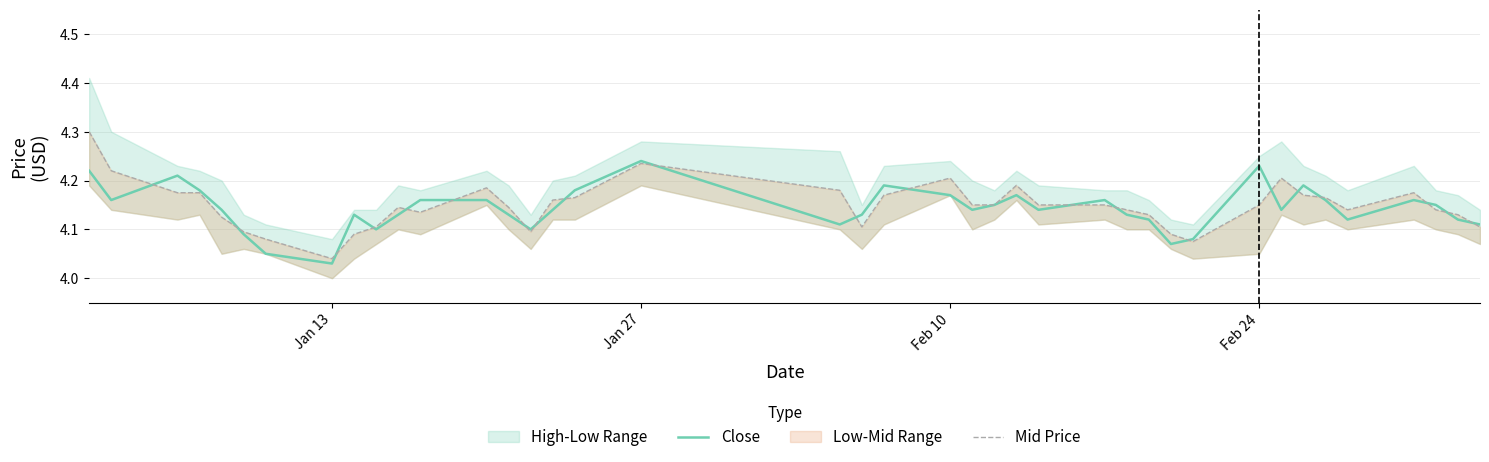

At which label is Close closest to 4?

Jan 13